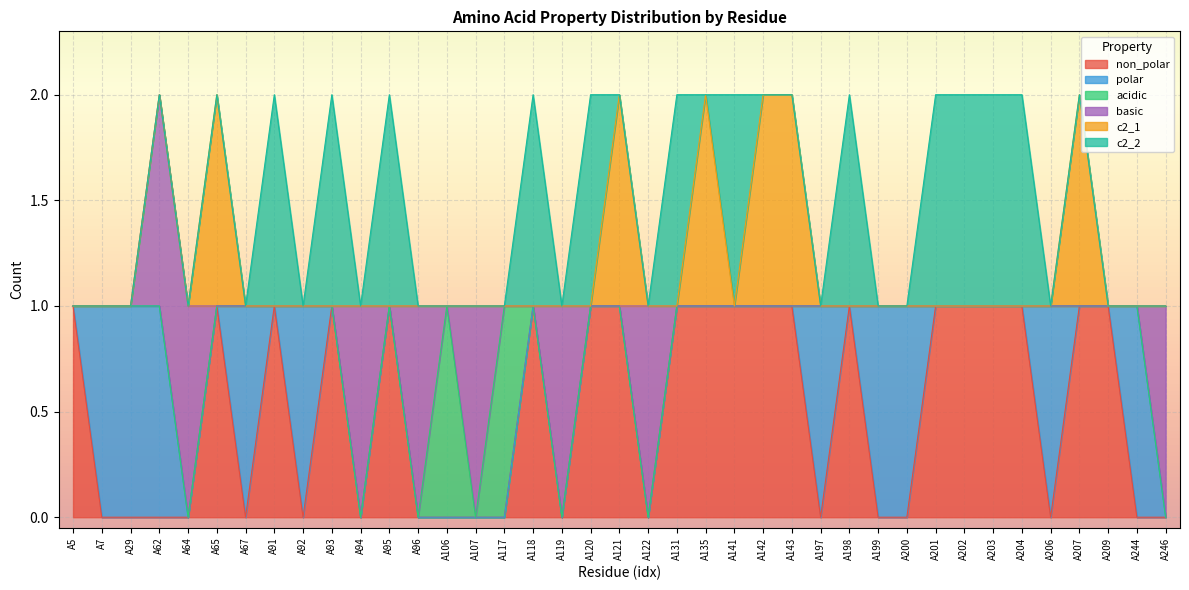

How many data points does each series have?

39